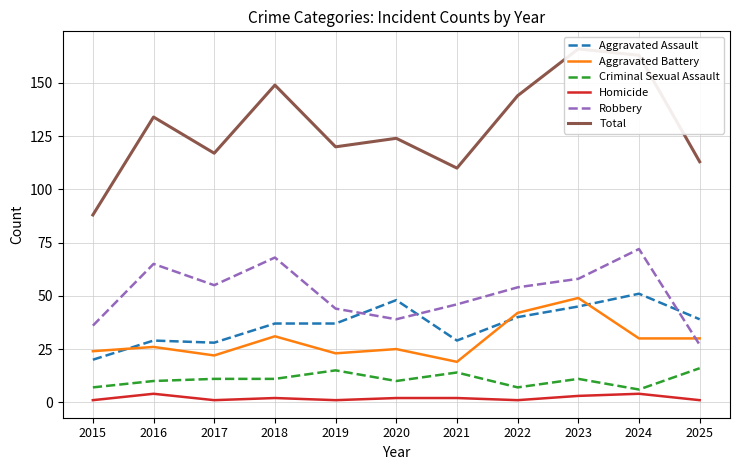

Reading left to right, transcribe all the data shown in this chart.

Aggravated Assault: 2015=20	2016=29	2017=28	2018=37	2019=37	2020=48	2021=29	2022=40	2023=45	2024=51	2025=39
Aggravated Battery: 2015=24	2016=26	2017=22	2018=31	2019=23	2020=25	2021=19	2022=42	2023=49	2024=30	2025=30
Criminal Sexual Assault: 2015=7	2016=10	2017=11	2018=11	2019=15	2020=10	2021=14	2022=7	2023=11	2024=6	2025=16
Homicide: 2015=1	2016=4	2017=1	2018=2	2019=1	2020=2	2021=2	2022=1	2023=3	2024=4	2025=1
Robbery: 2015=36	2016=65	2017=55	2018=68	2019=44	2020=39	2021=46	2022=54	2023=58	2024=72	2025=27
Total: 2015=88	2016=134	2017=117	2018=149	2019=120	2020=124	2021=110	2022=144	2023=166	2024=163	2025=113